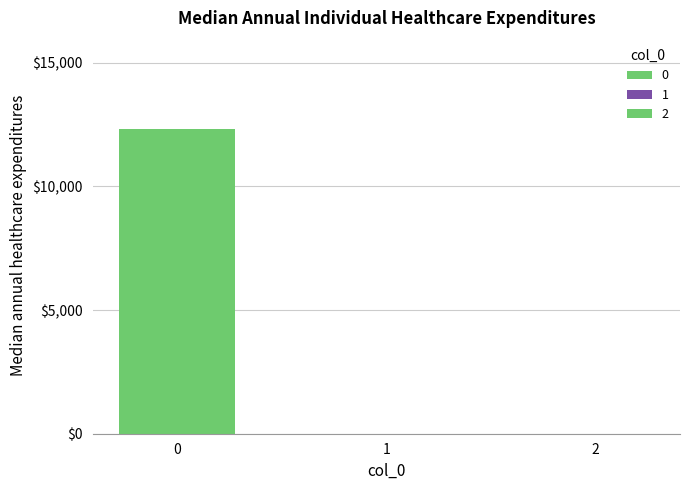

Reading left to right, extract all data points from this chart.

12299.8	0.0	0.0